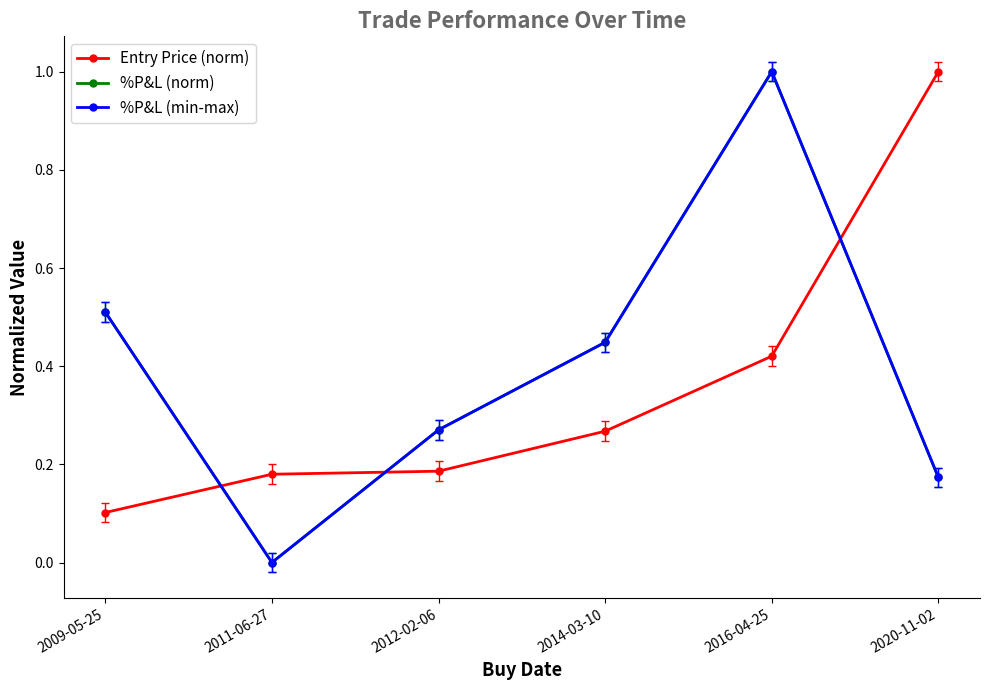

Rank the series at 2014-03-10 from highest to lowest value.

%P&L (norm), %P&L (min-max), Entry Price (norm)